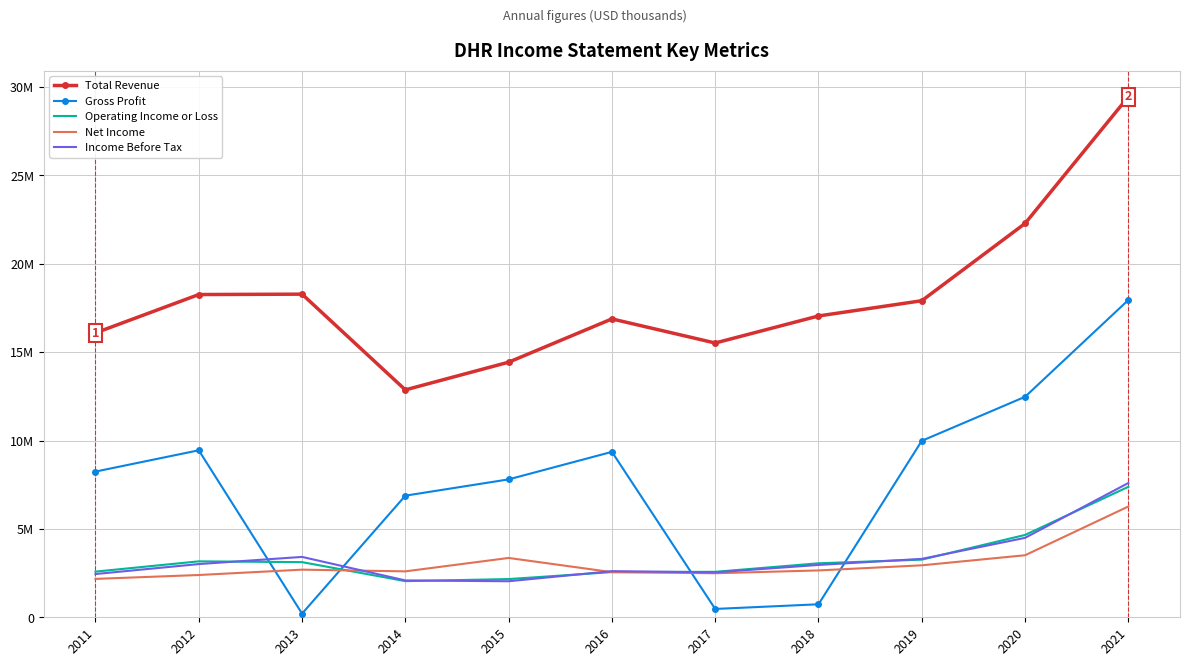

How many times do Operating Income or Loss and Income Before Tax cross each other?

7